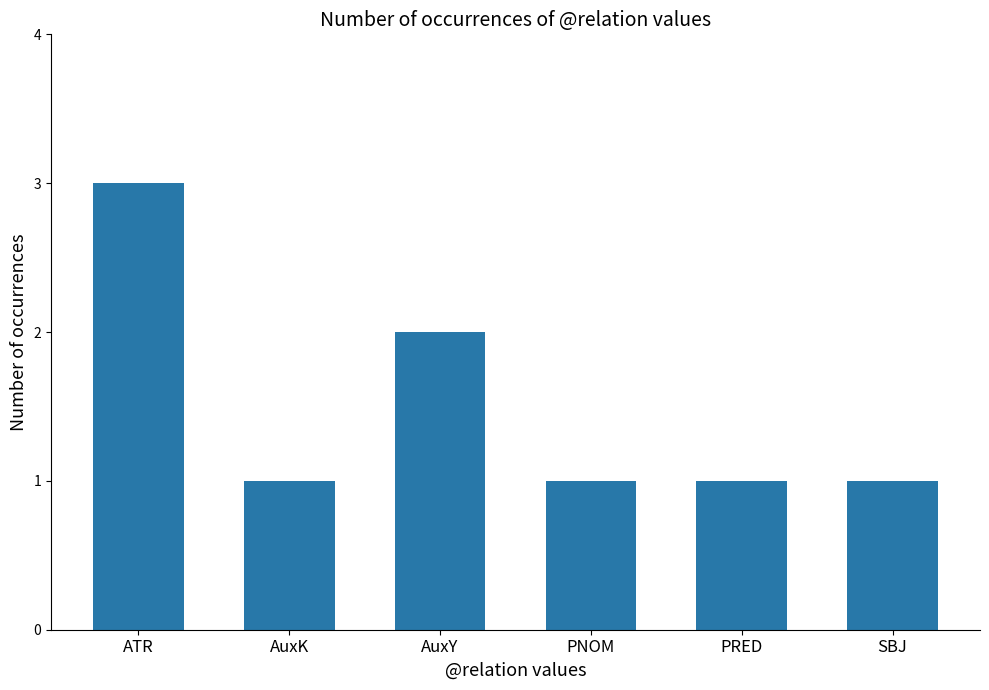

At which category does the chart reach its peak across all series?

ATR